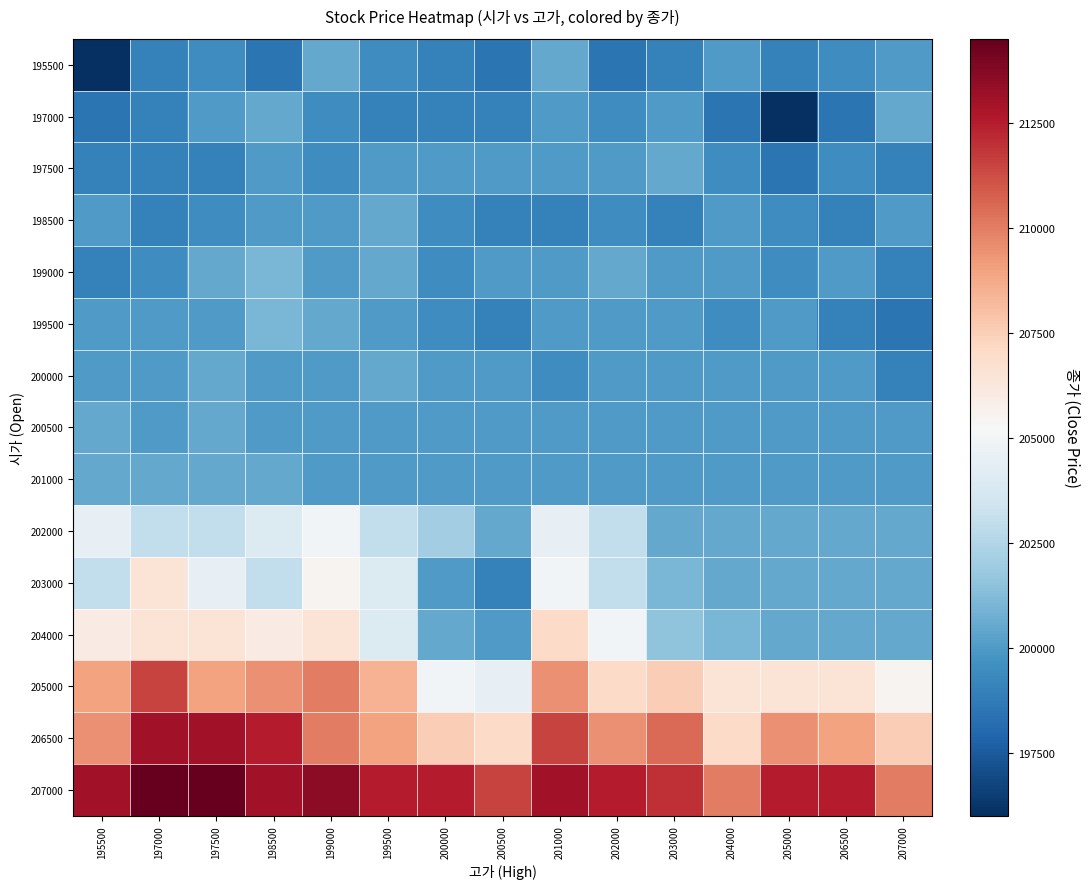

Rank the series by their maximum value, from highest to lowest.

207000, 206500, 205000, 204000, 203000, 202000, 199000, 199500, 195500, 197000, 197500, 198500, 200000, 200500, 201000